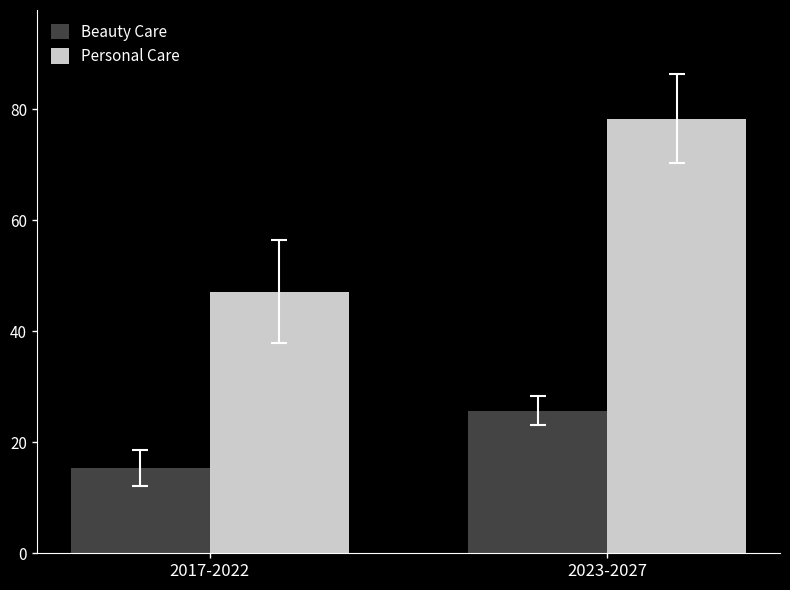

At which category does the chart reach its peak across all series?

2023-2027